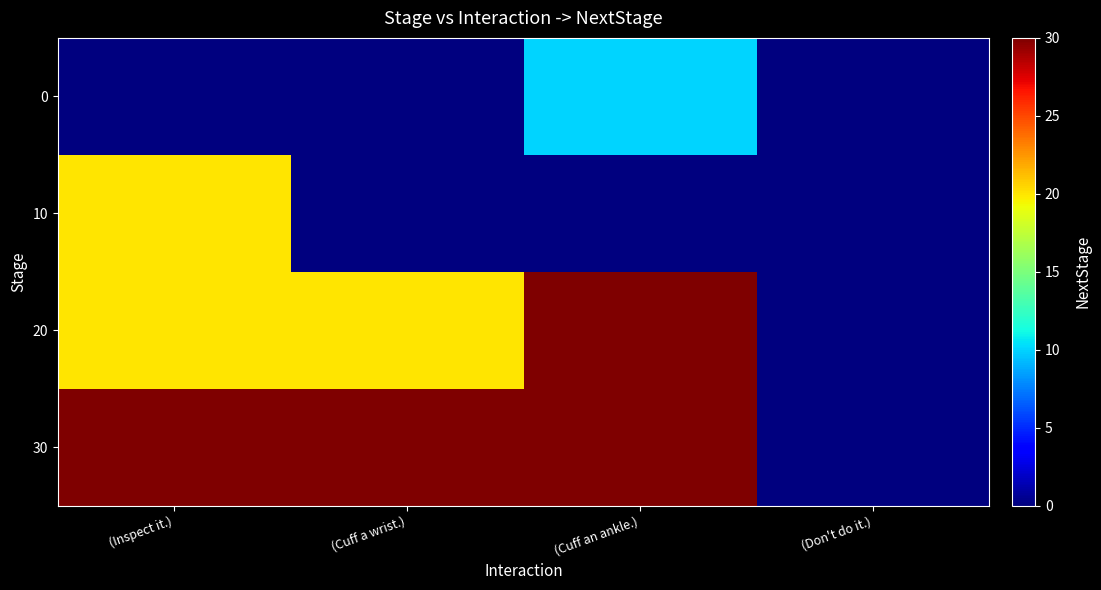

At how many categories does at least one series exceed 17?

3